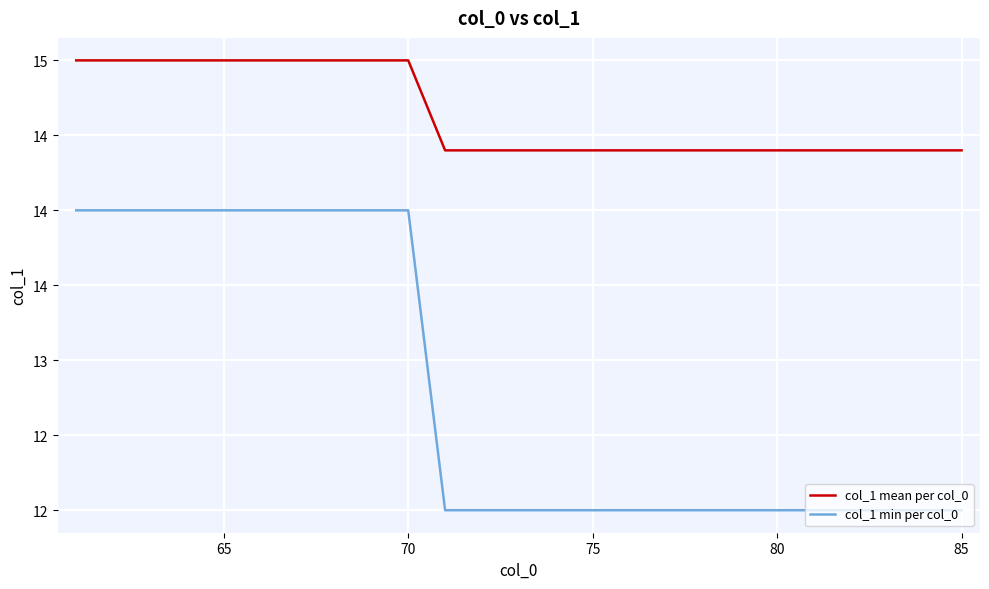

Is this an area chart (filled region under the line)?

No